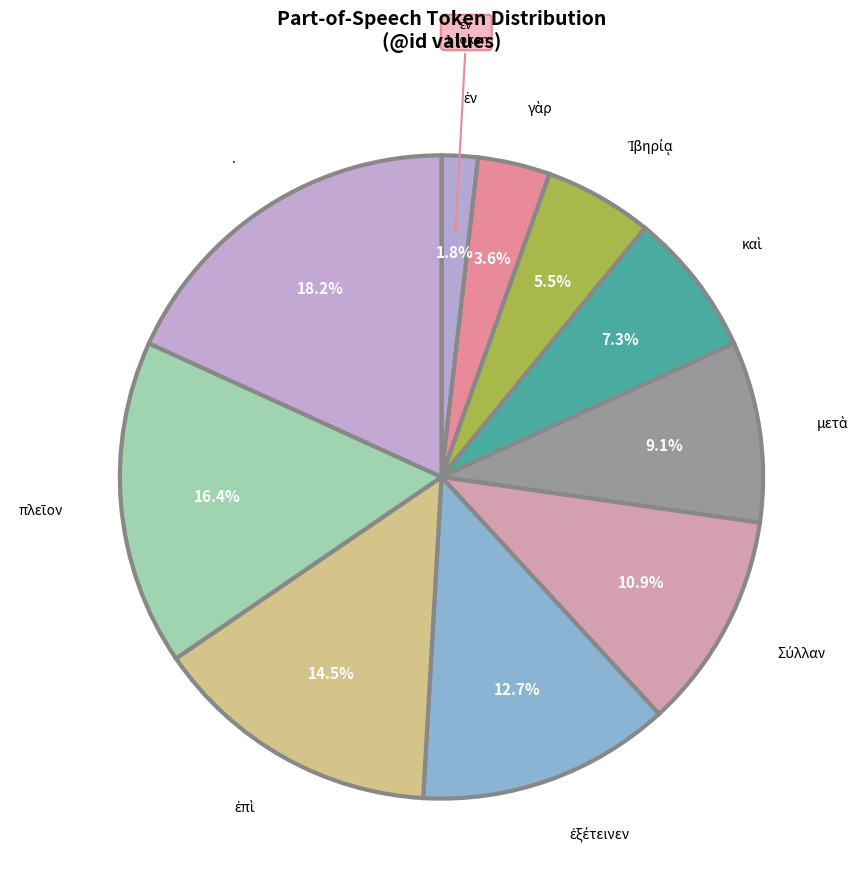

Is . the majority of the pie?

No